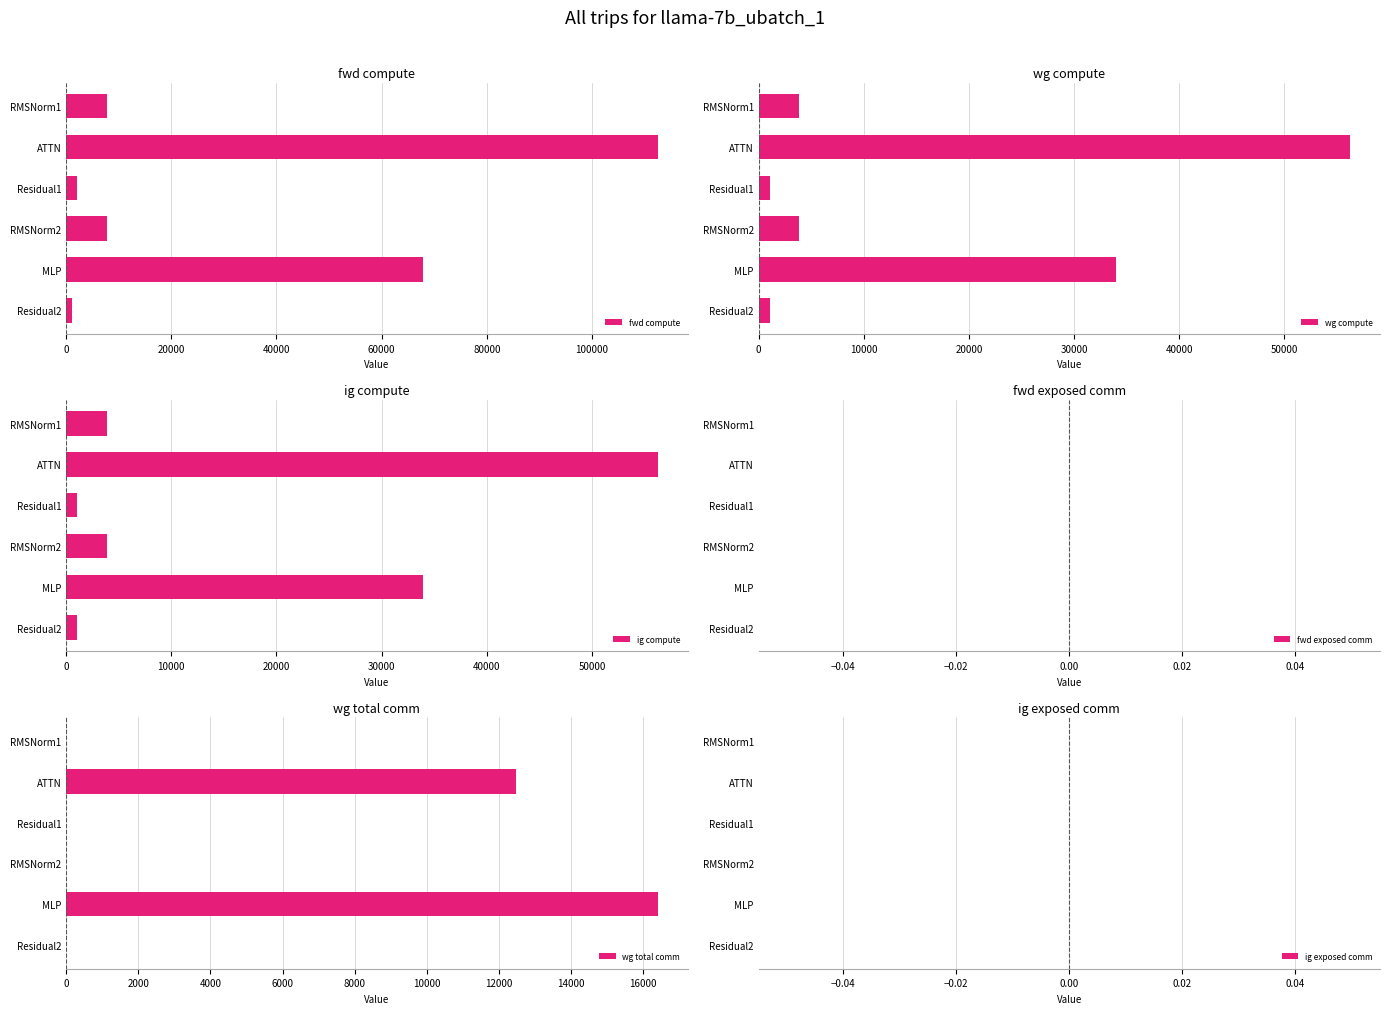

How many categories are shown in the chart?

6